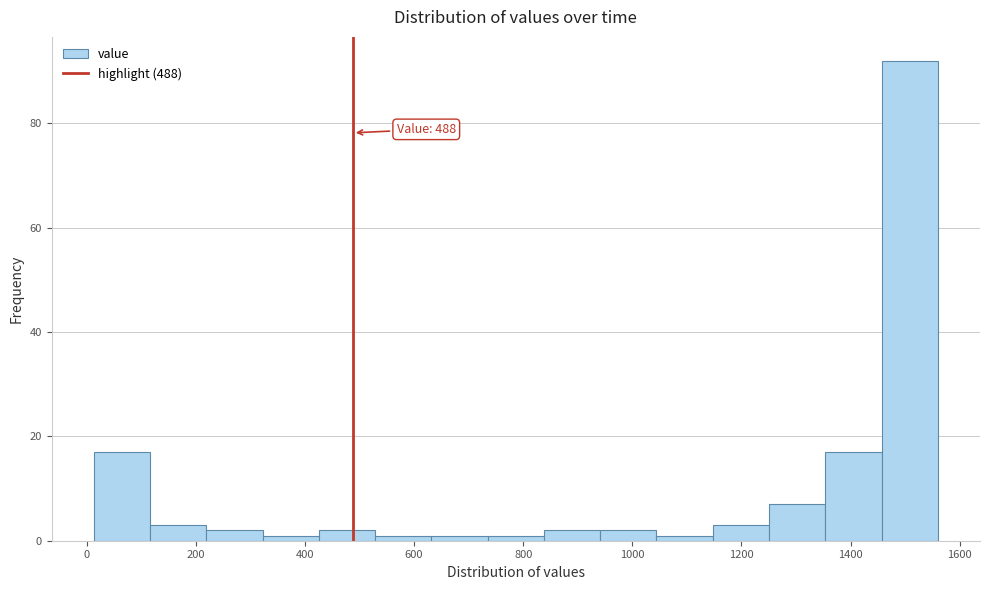

Over which range of the x-axis is the bar tallest?

1460 to 1560